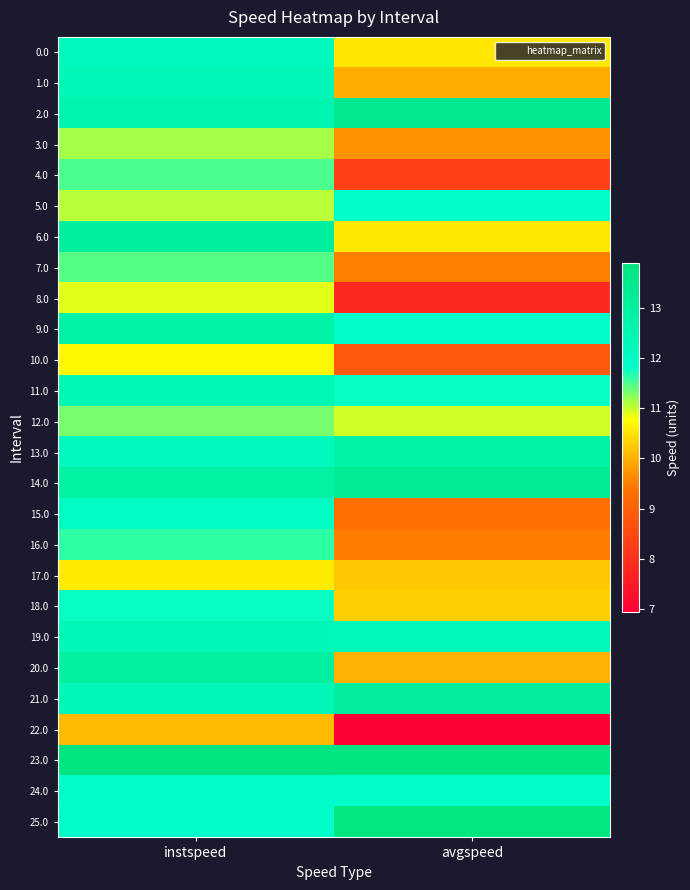

Which label corresponds to the smallest value in the chart?

avgspeed